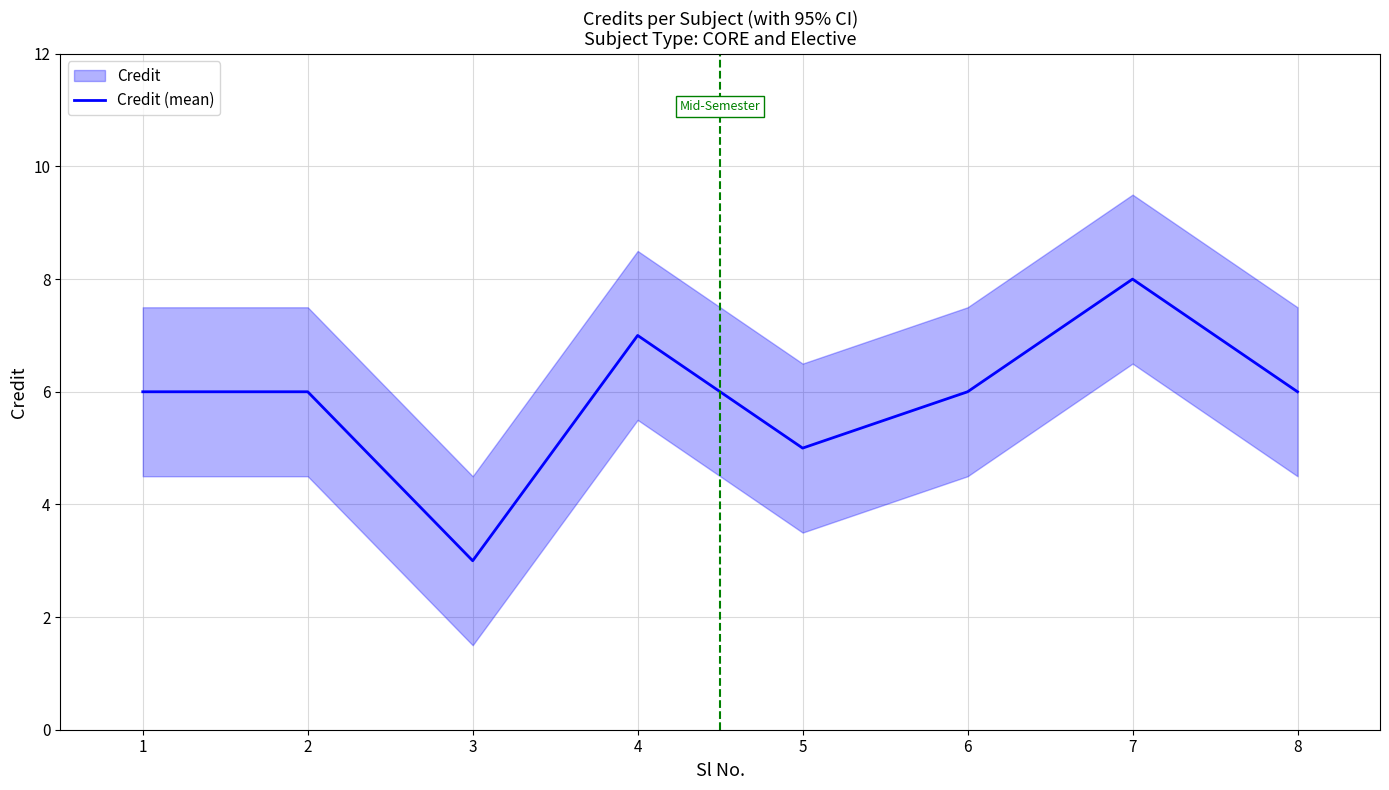

How many values are between 6 and 7?

5